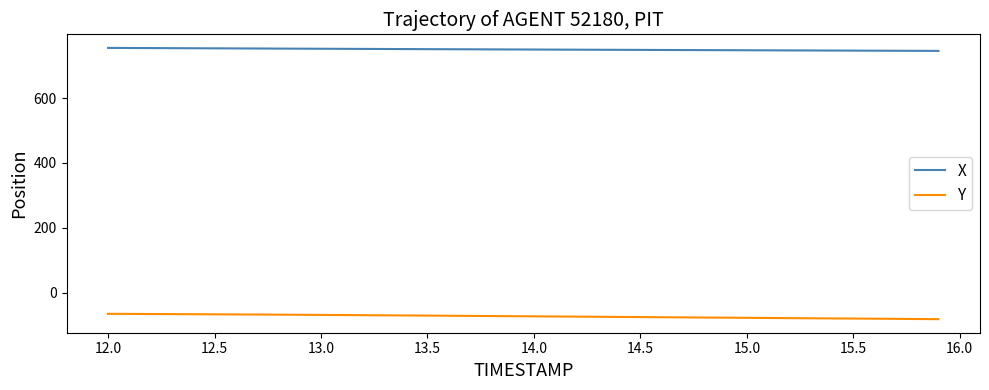

List the series in order of their overall mean, highest first.

X, Y